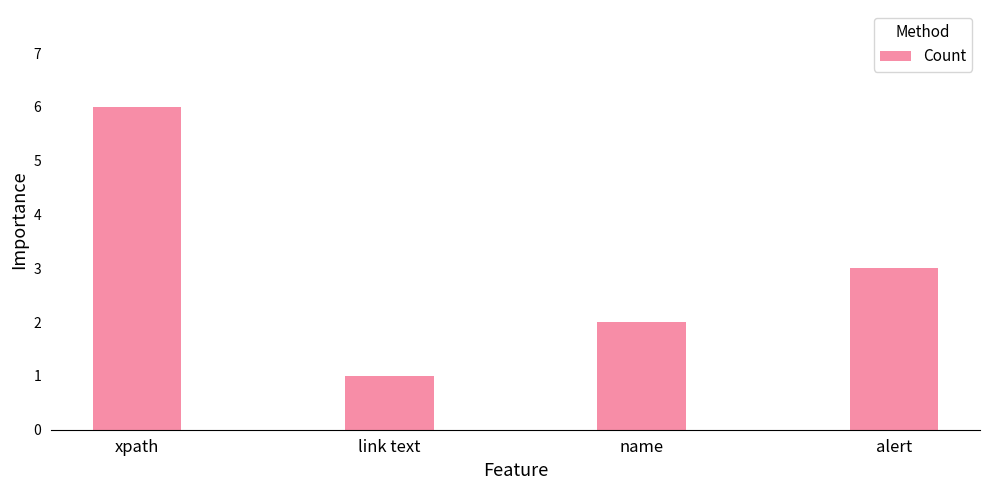

Reading right to left, what are all the values shown in this chart?

3	2	1	6